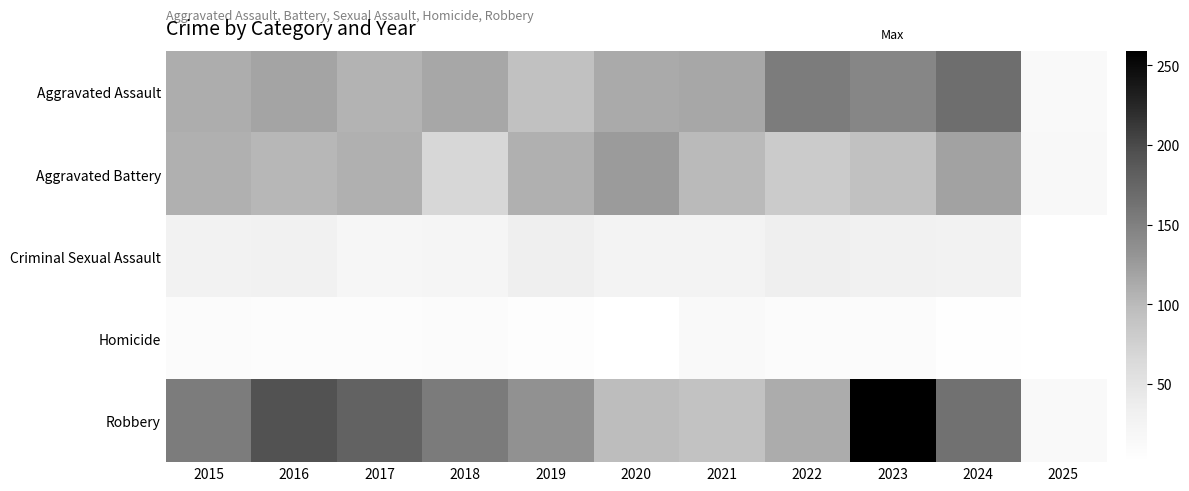

What is the spread (max minus min) of values at 2015?

145